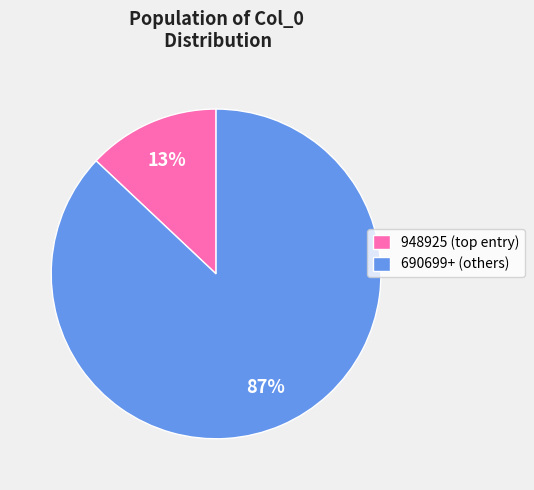

Is there a majority slice in this chart?

Yes